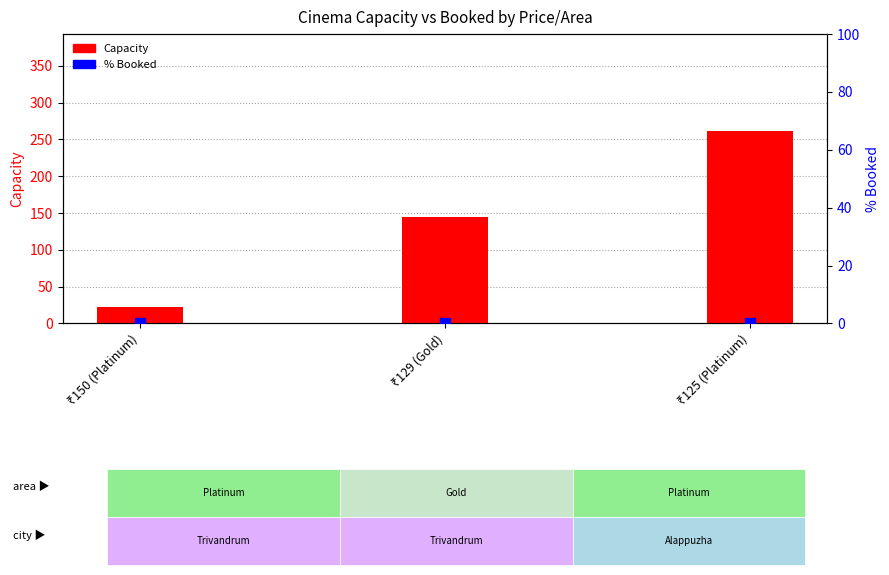

Which series has the largest Y range (max minus min)?

Capacity